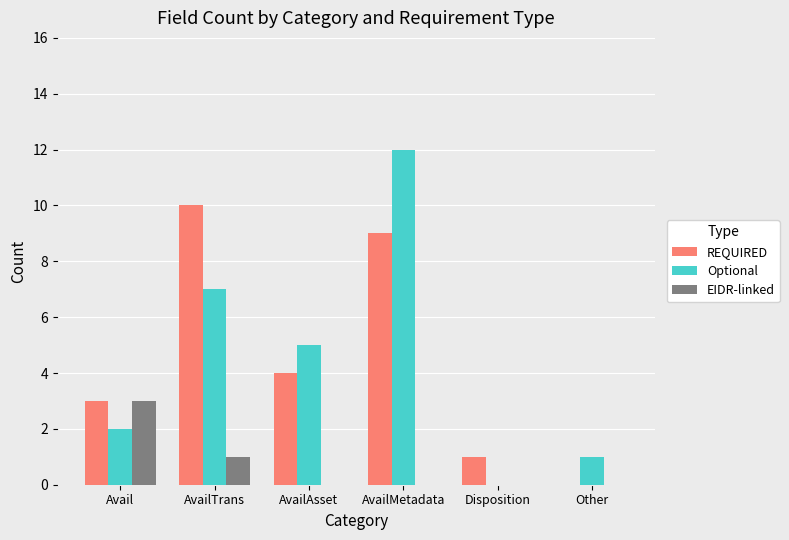

Reading right to left, transcribe all the data shown in this chart.

REQUIRED: 0	1	9	4	10	3
Optional: 1	0	12	5	7	2
EIDR-linked: 0	0	0	0	1	3